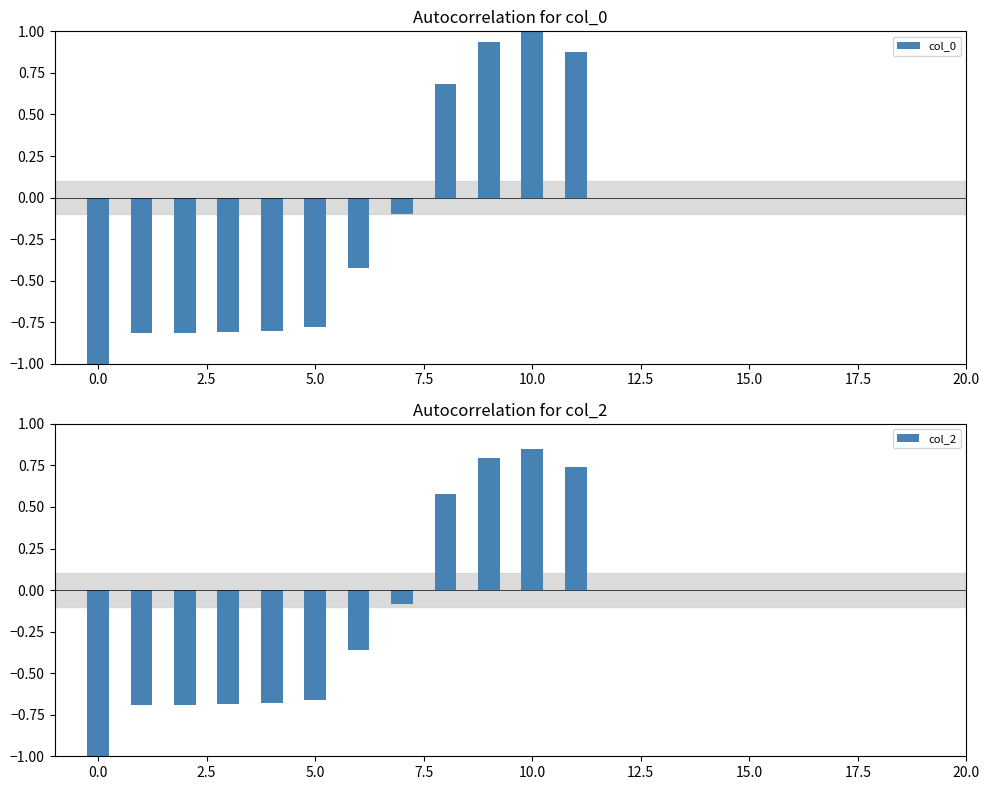

True or false: col_2 has a value of 0.4 at 16.

False